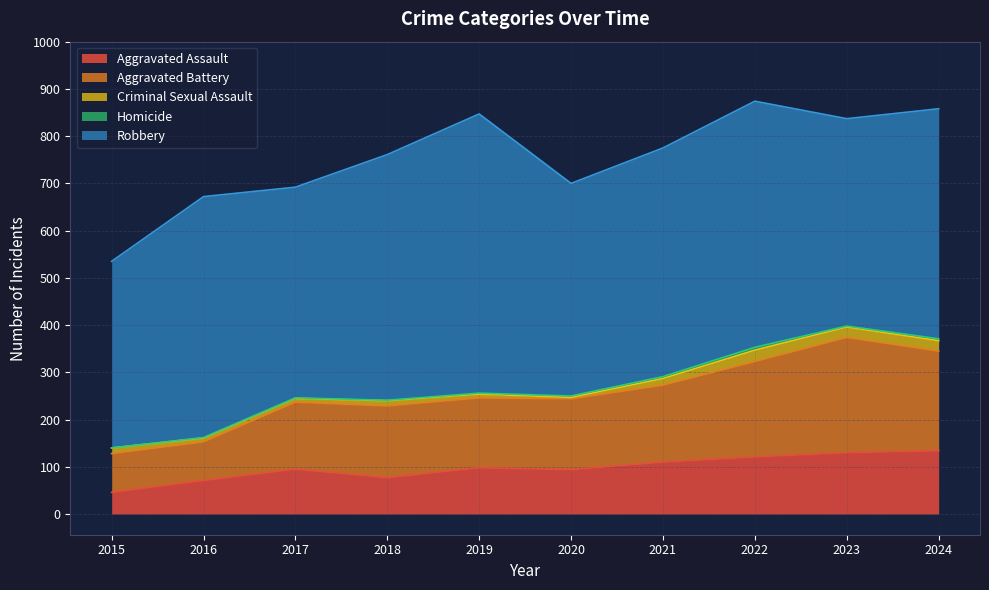

What are all the series names shown in the legend?

Aggravated Assault, Aggravated Battery, Criminal Sexual Assault, Homicide, Robbery